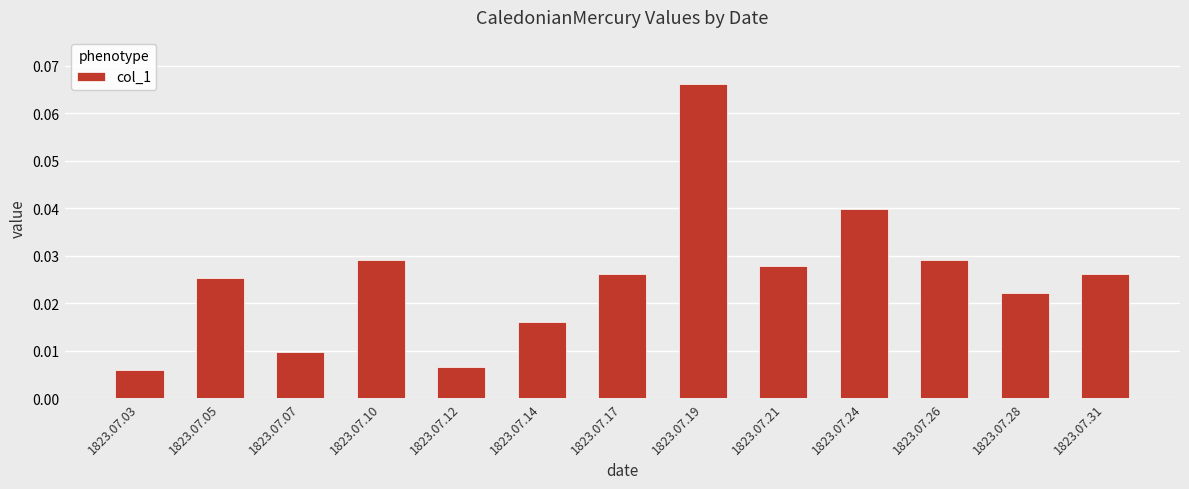

What is the sum of all values?

0.3